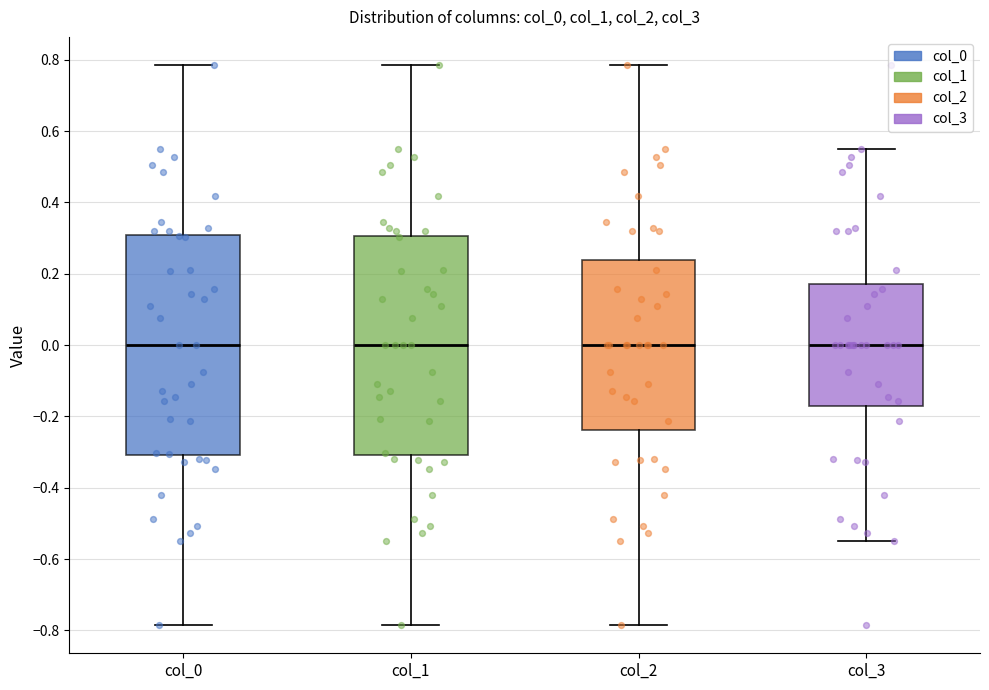

Reading left to right, transcribe this box plot: for each box, give where its median line is, the range the box spans, and where its two whiskers end, as read against the y-axis. The values are not printed on the chart, so give them approximately, as read against the axis.

col_0: median 0.00, box -0.30 to 0.30, whiskers -0.78 to 0.78
col_1: median 0.00, box -0.30 to 0.30, whiskers -0.78 to 0.78
col_2: median 0.00, box -0.24 to 0.24, whiskers -0.78 to 0.78
col_3: median 0.00, box -0.16 to 0.16, whiskers -0.54 to 0.54